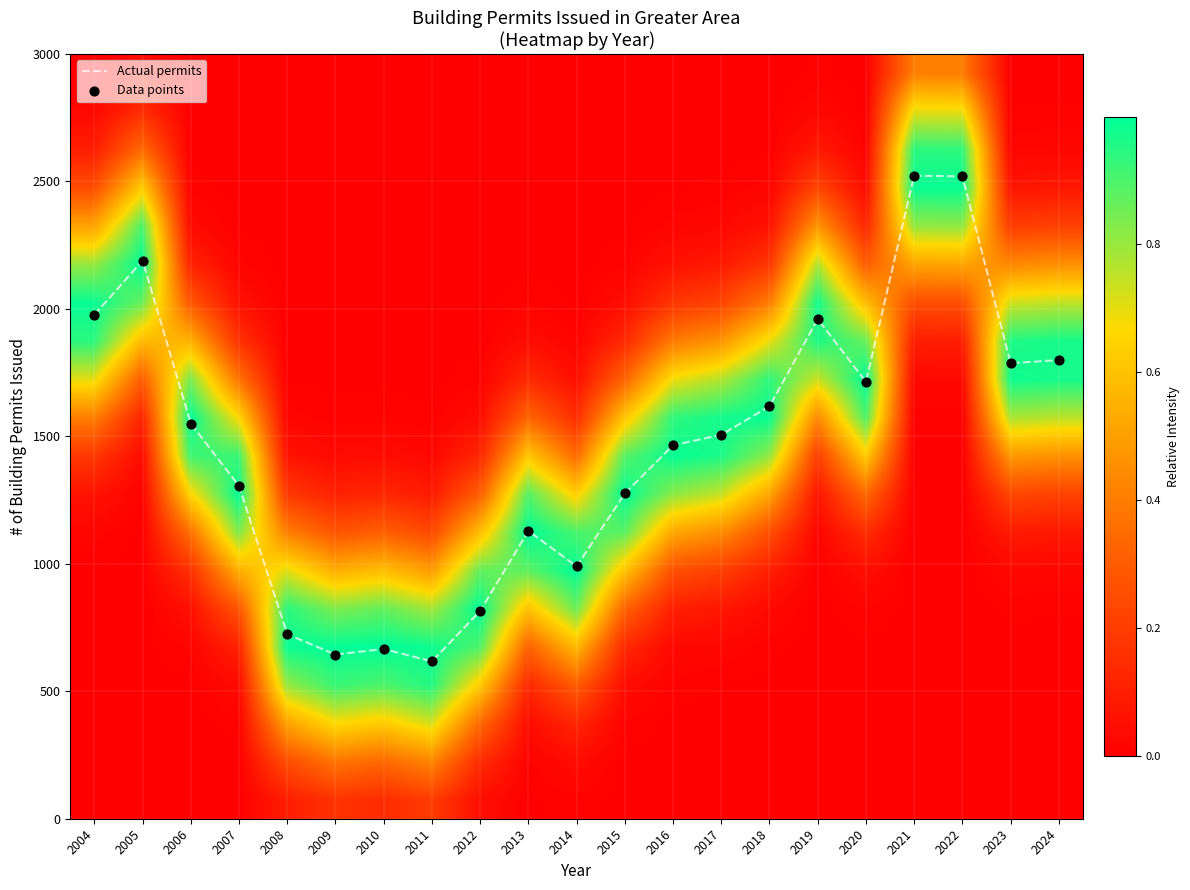

The value of Actual permits at 2020 is 1714. True or false?

True